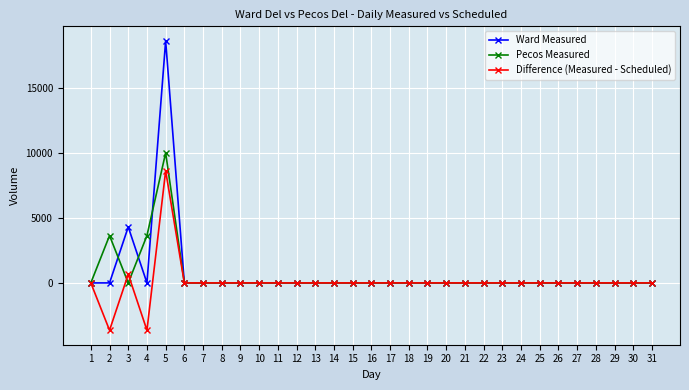

Reading left to right, list all the values displayed in this chart.

Ward Measured: 0	0	4302	0	18615	0	0	0	0	0	0	0	0	0	0	0	0	0	0	0	0	0	0	0	0	0	0	0	0	0	0
Pecos Measured: 0	3639	0	3639	10000	0	0	0	0	0	0	0	0	0	0	0	0	0	0	0	0	0	0	0	0	0	0	0	0	0	0
Difference (Measured - Scheduled): 0	-3639	663	-3639	8615	0	0	0	0	0	0	0	0	0	0	0	0	0	0	0	0	0	0	0	0	0	0	0	0	0	0